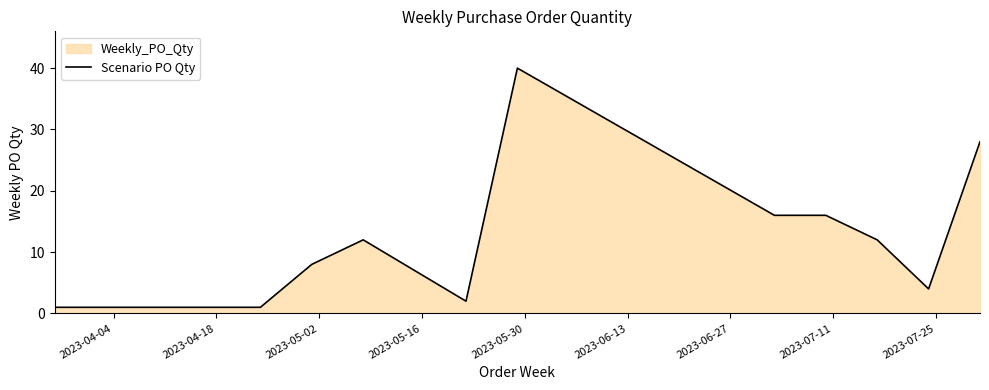

What is the value of the 5th point from the left?

12